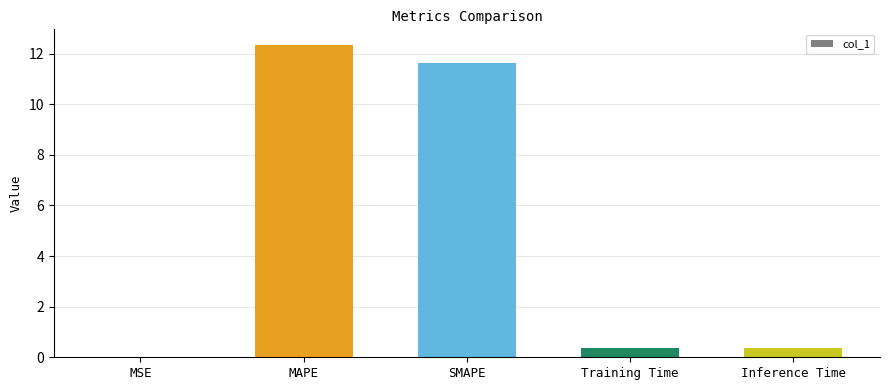

The value at Inference Time is 0.4. True or false?

True